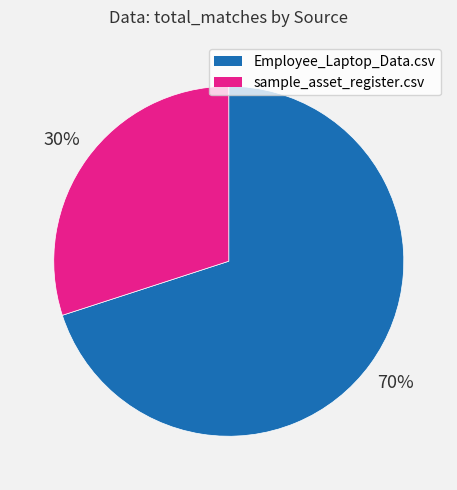

What percentage is the sample_asset_register.csv slice, to the nearest percent?

30%